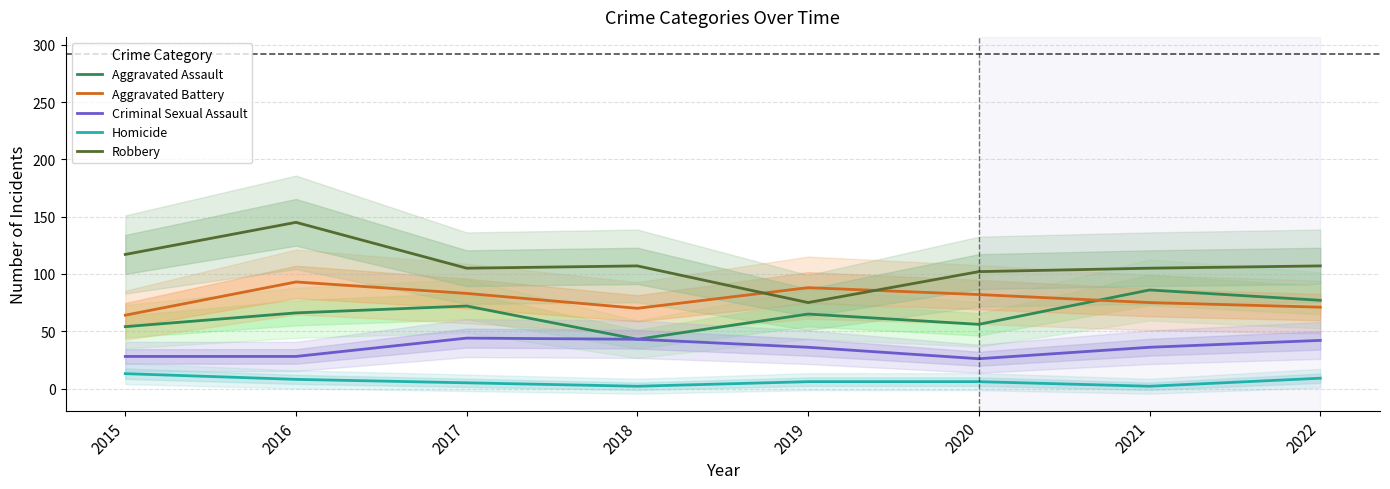

At which label does Aggravated Battery reach its minimum?

2015